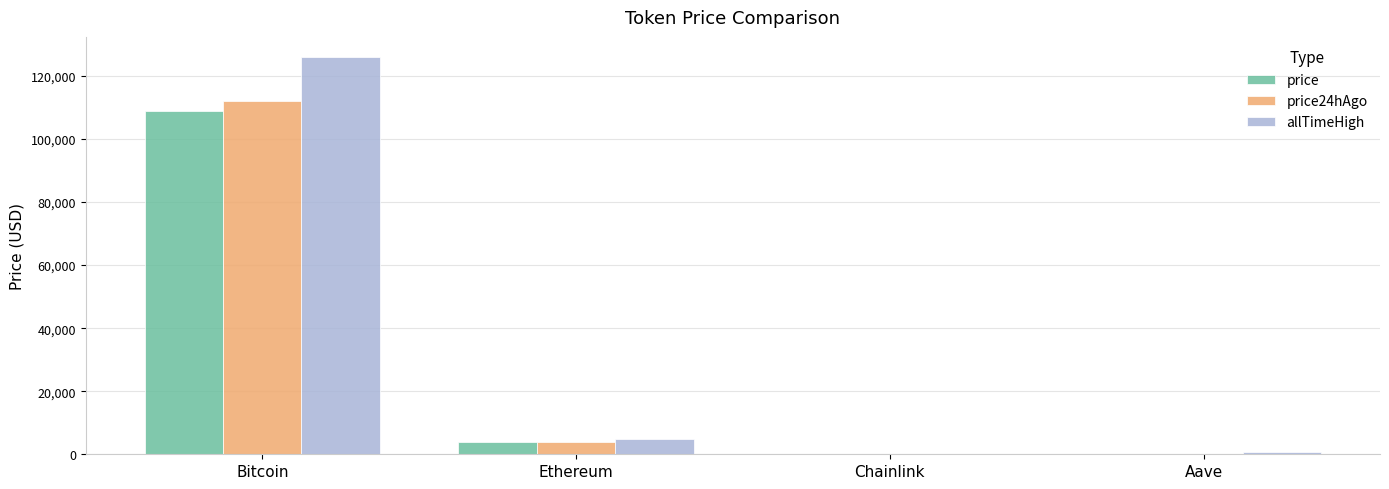

What are all the series names shown in the legend?

price, price24hAgo, allTimeHigh